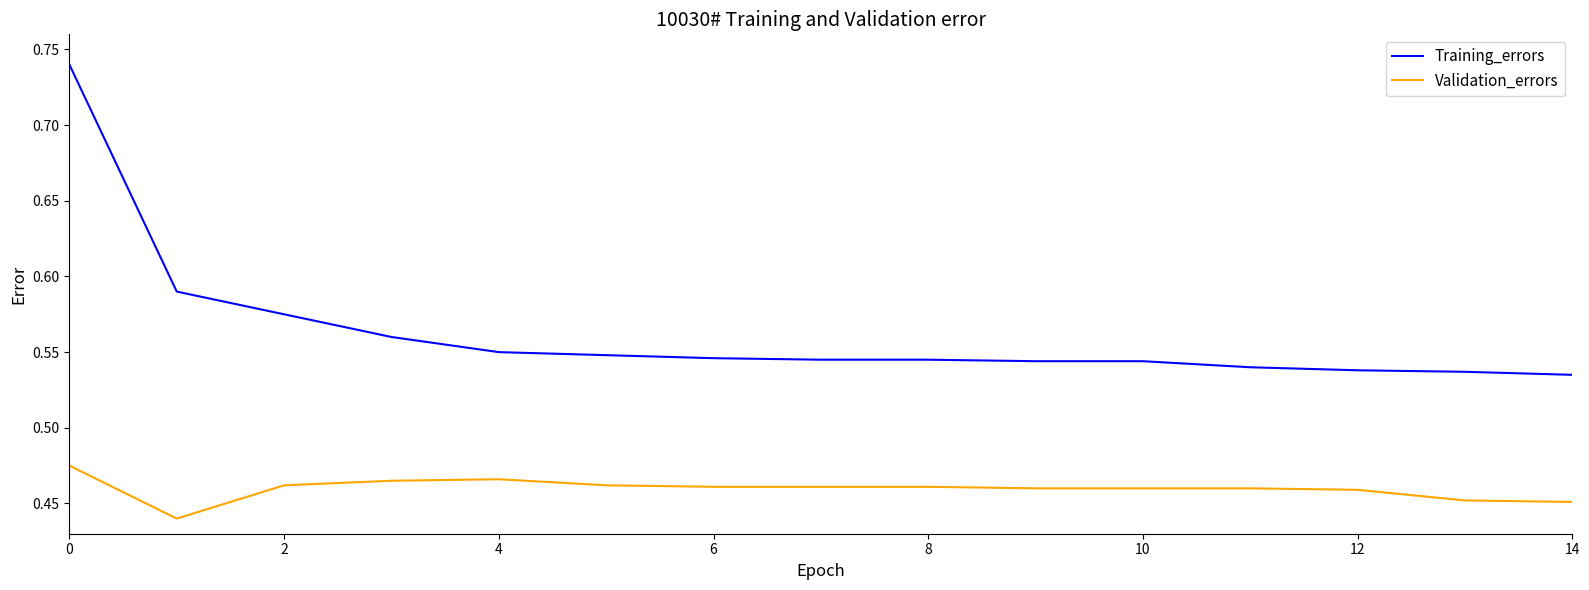

List the series in order of their overall mean, highest first.

Training_errors, Validation_errors